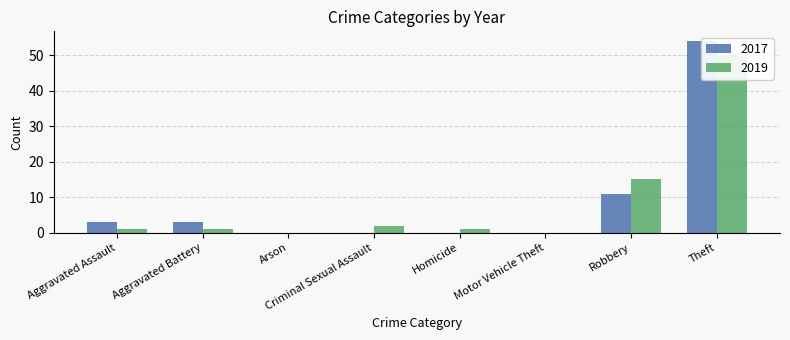

What is the difference between the 2017 values at Criminal Sexual Assault and Theft?

54